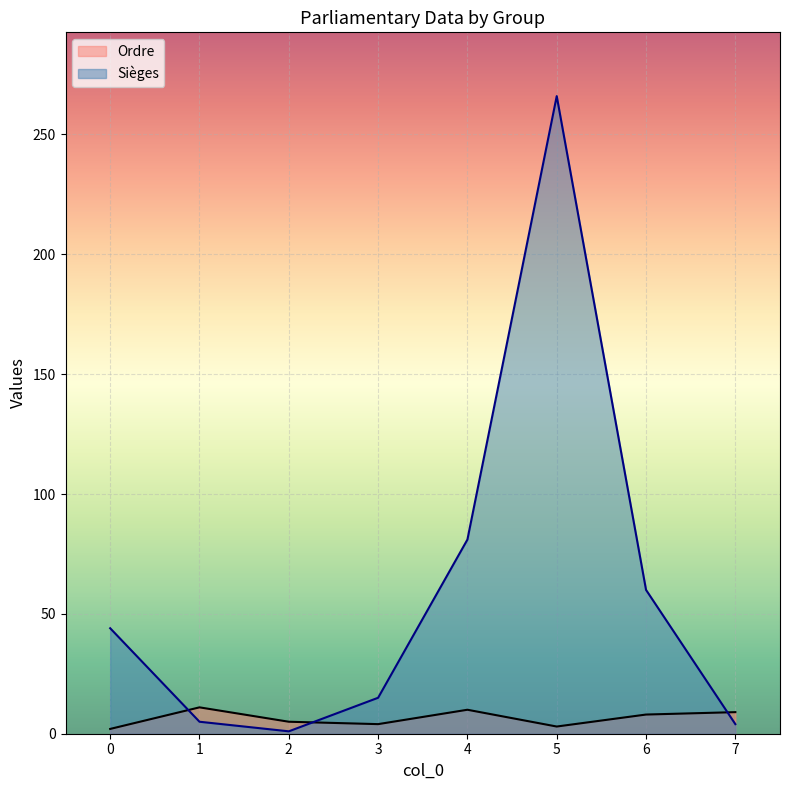

Which has a higher value, 7 or 6?

7